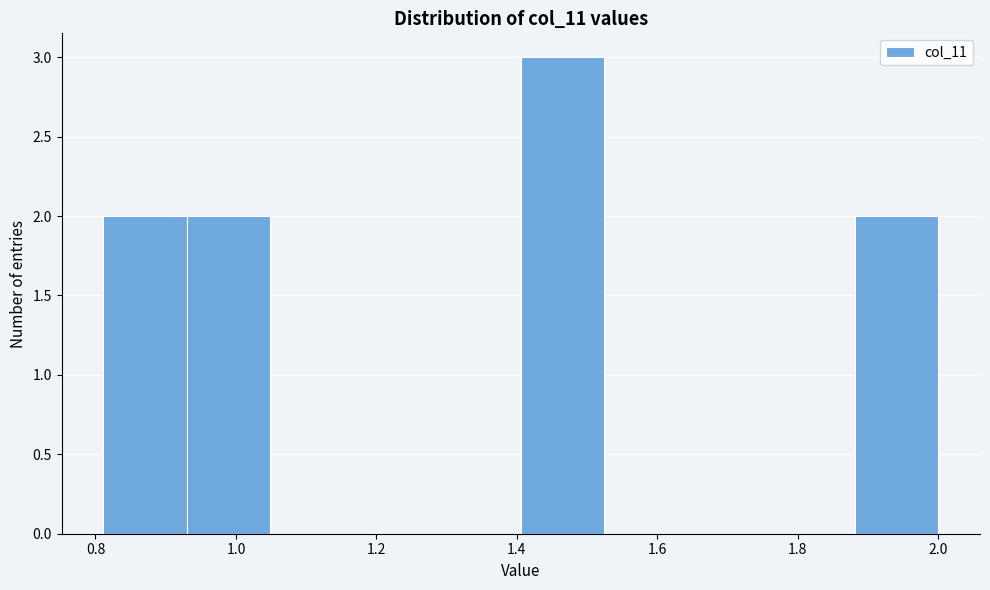

Reading left to right, list every bar in this chart as the range it spans on the x-axis followed by its height. Neither the bar edges nor the heights are printed on the chart, so give them approximately, as read against the axes.

0.82 to 0.94: 2
0.94 to 1.04: 2
1.04 to 1.16: 0
1.16 to 1.28: 0
1.28 to 1.40: 0
1.40 to 1.52: 3
1.52 to 1.64: 0
1.64 to 1.76: 0
1.76 to 1.88: 0
1.88 to 2.00: 2